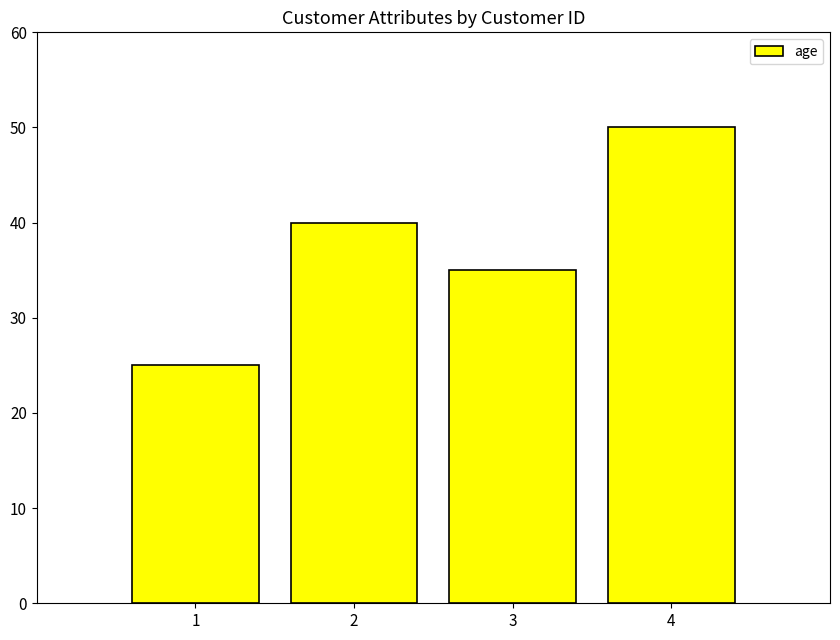

How many bars are there in total?

4